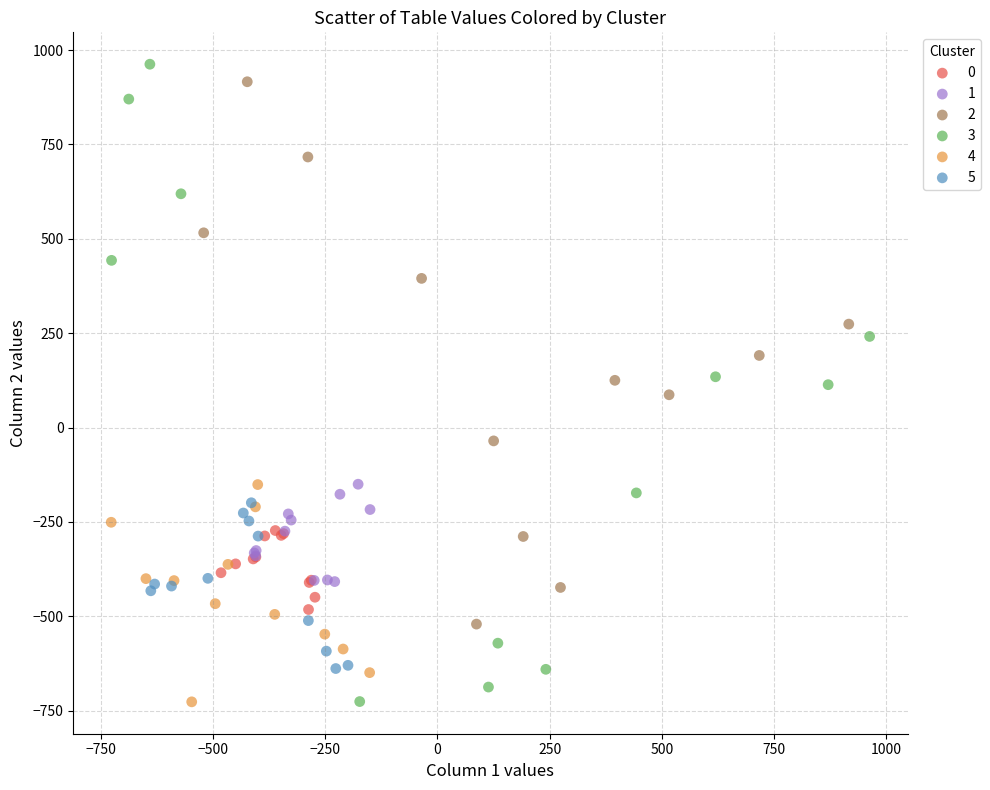

Which series has the widest spread of Y values?

3